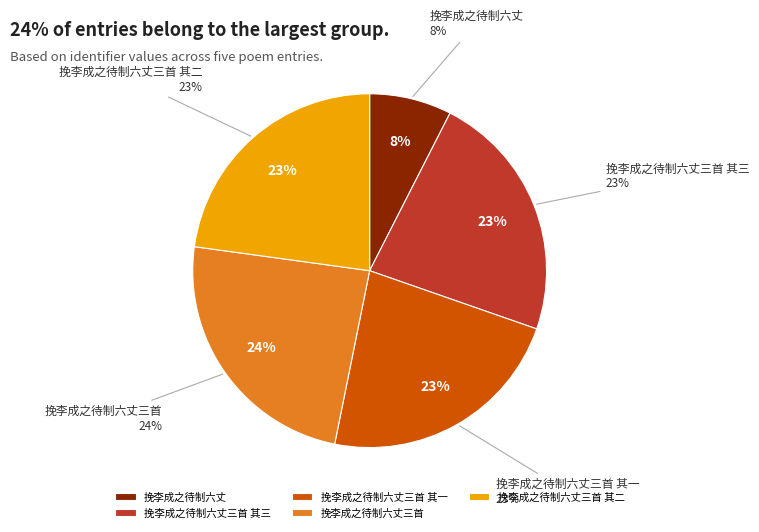

Approximately how many times larger is the value at 挽李成之待制六丈三首 compared to 挽李成之待制六丈三首 其三?

1.1